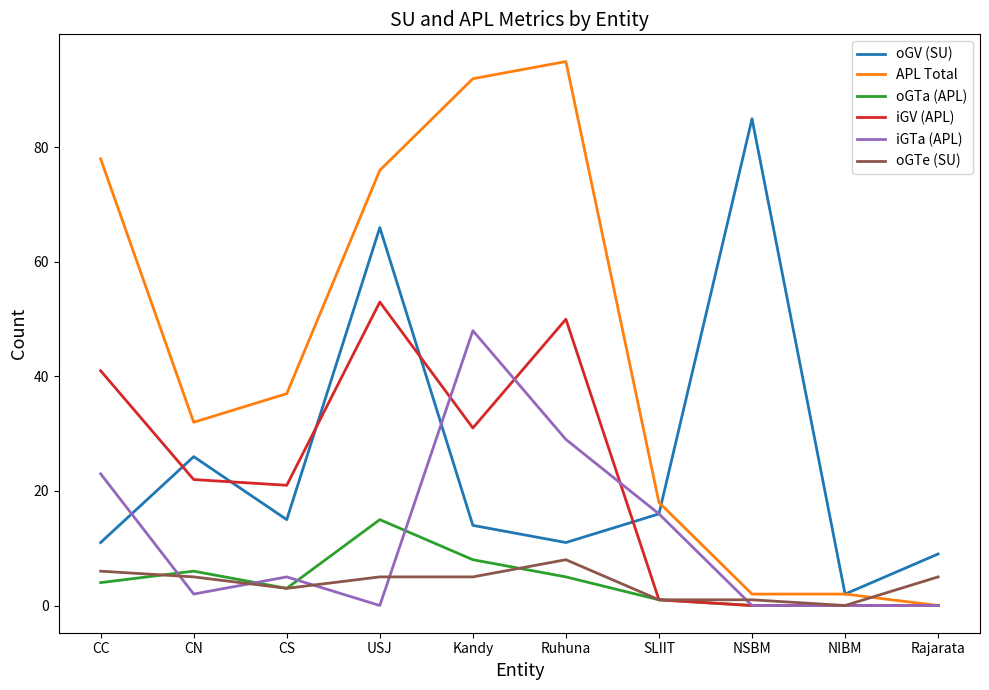

Is it true that iGV (APL) equals -27 at NIBM?

False